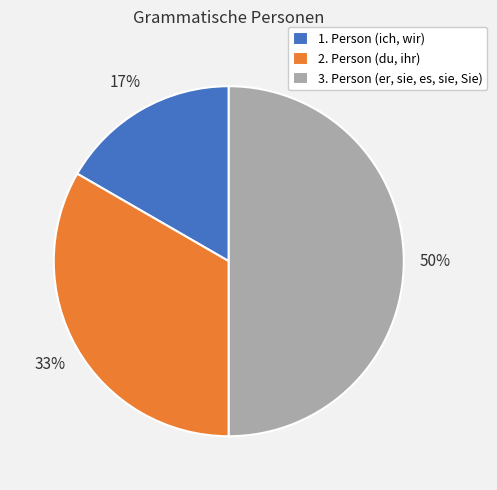

Which category has the biggest portion of the pie?

3. Person (er, sie, es, sie, Sie)